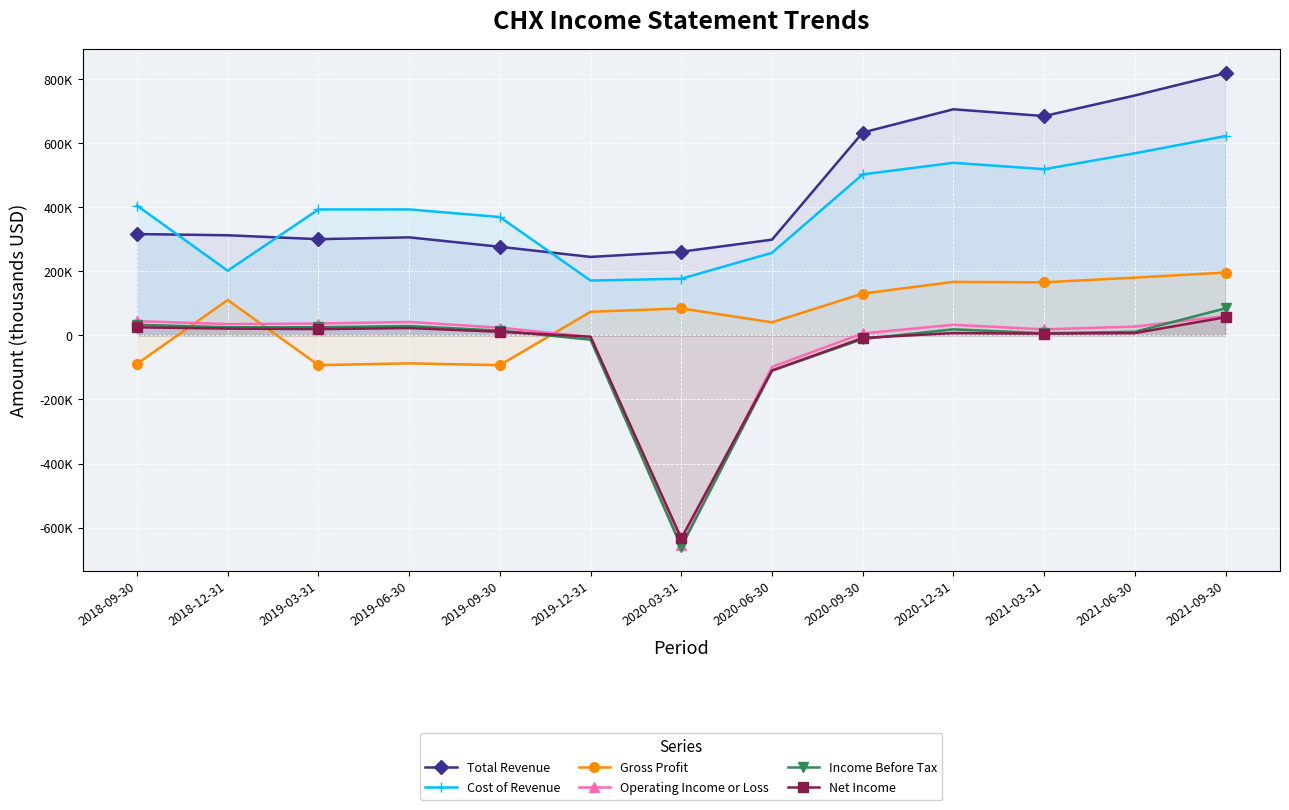

How many lines are shown in the chart?

6